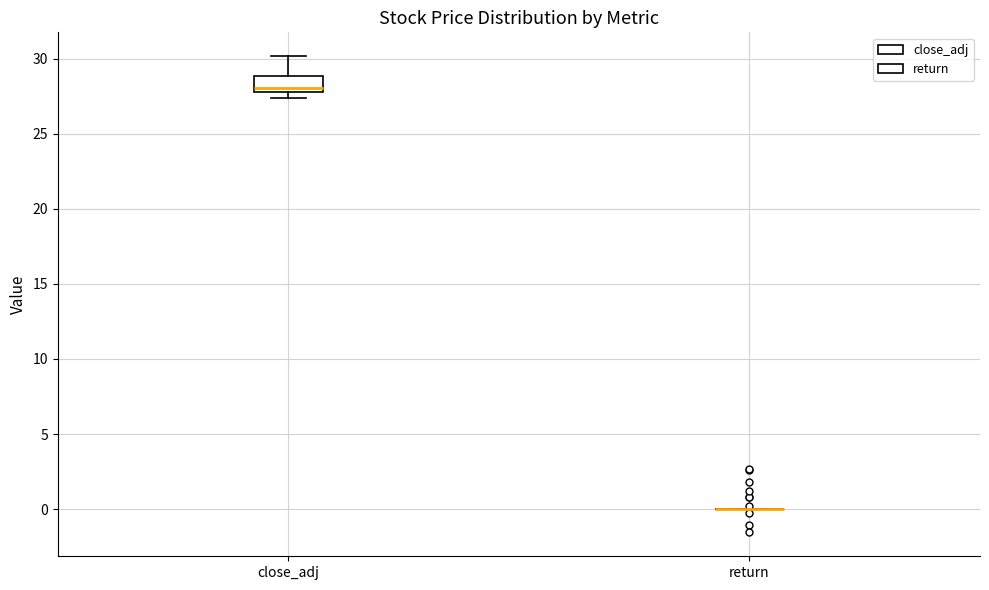

Where is the lower edge of the box for close_adj on the y-axis? The values are not printed on the chart, so give them approximately, as read against the axis.

28.0